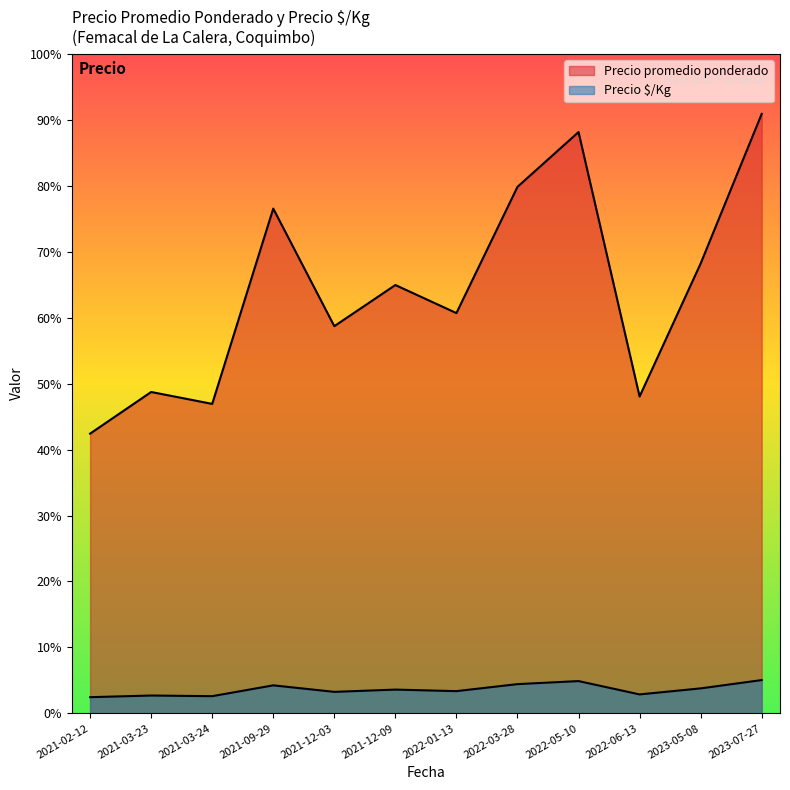

Which series has the largest total across all categories?

Precio promedio ponderado